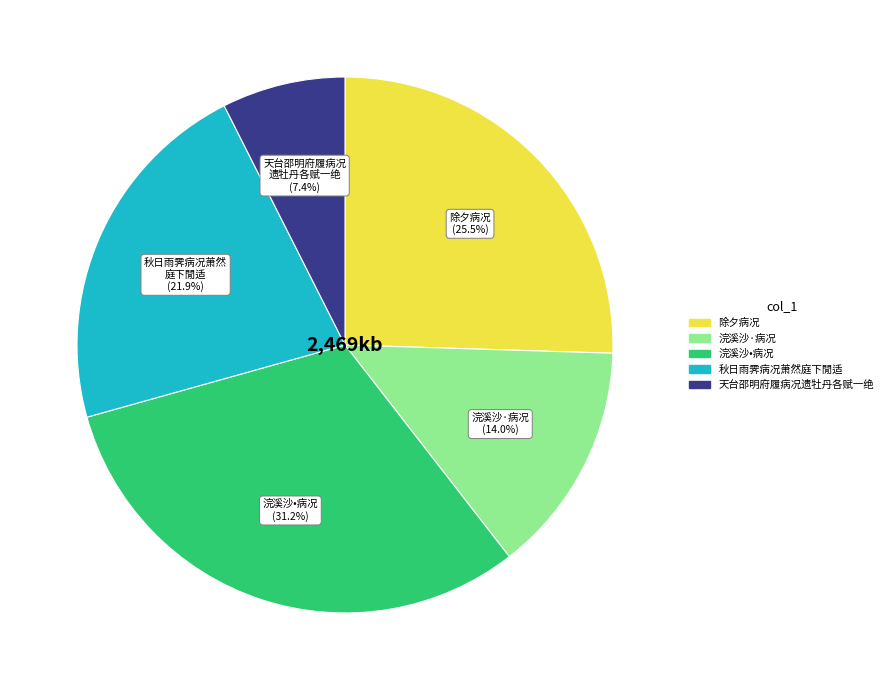

What percentage is NOT represented by 天台邵明府履病况遗牡丹各赋一绝?

92.6%